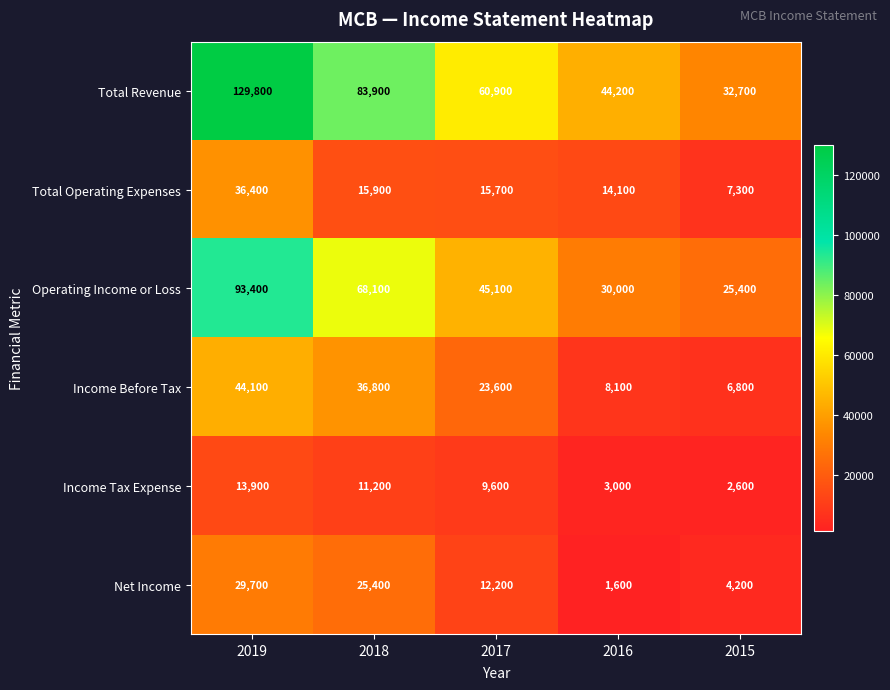

At 2017, list the series in order from largest to smallest.

Total Revenue, Operating Income or Loss, Income Before Tax, Total Operating Expenses, Net Income, Income Tax Expense